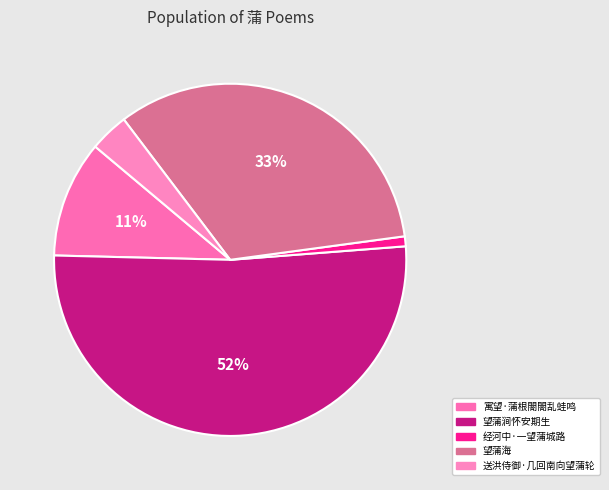

How many segments does this pie chart have?

5